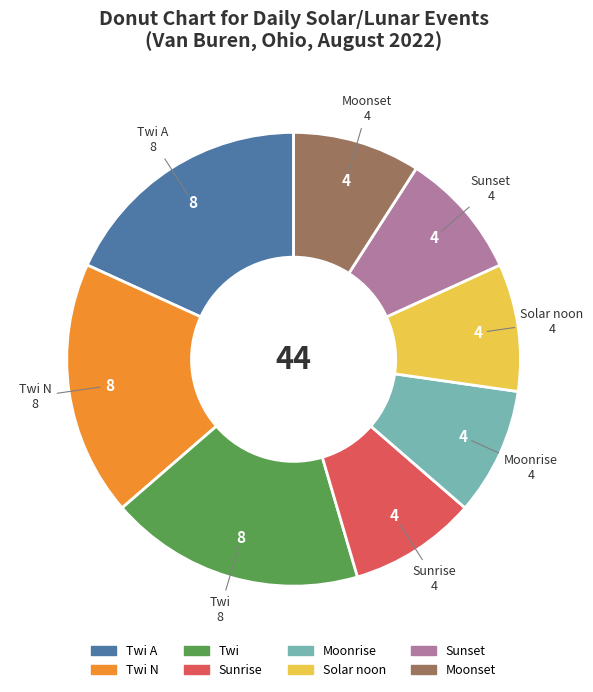

Is there any slice that represents more than half of the pie?

No